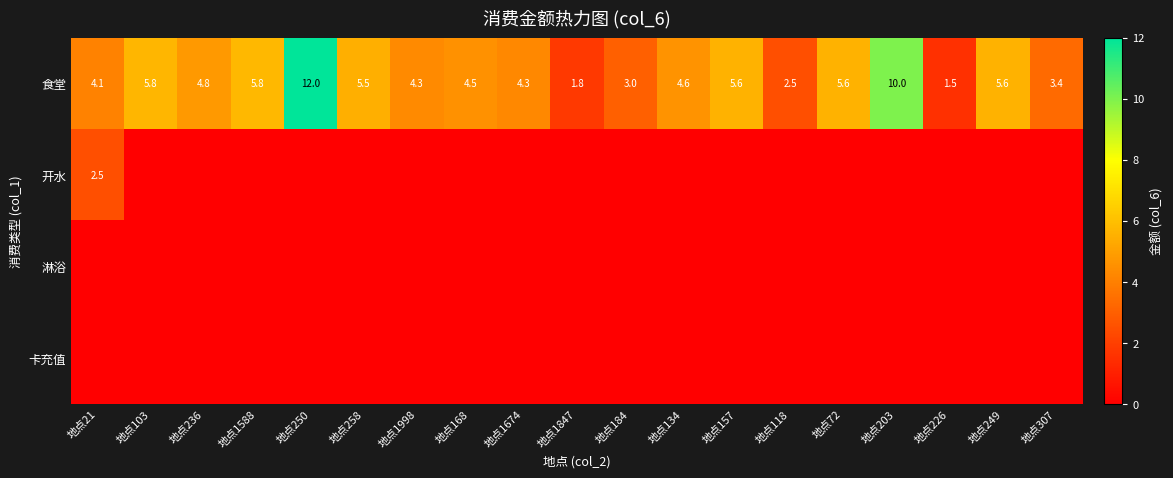

What is the greatest value displayed?

12.0